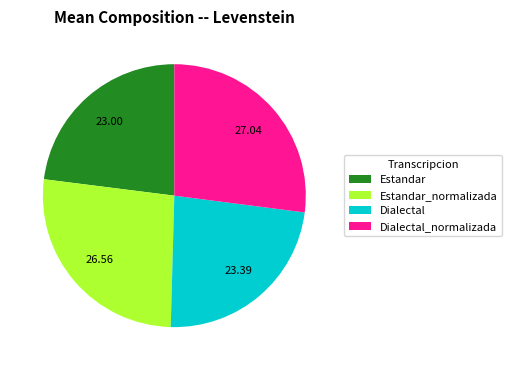

Between Estandar_normalizada and Dialectal, which is larger?

Estandar_normalizada